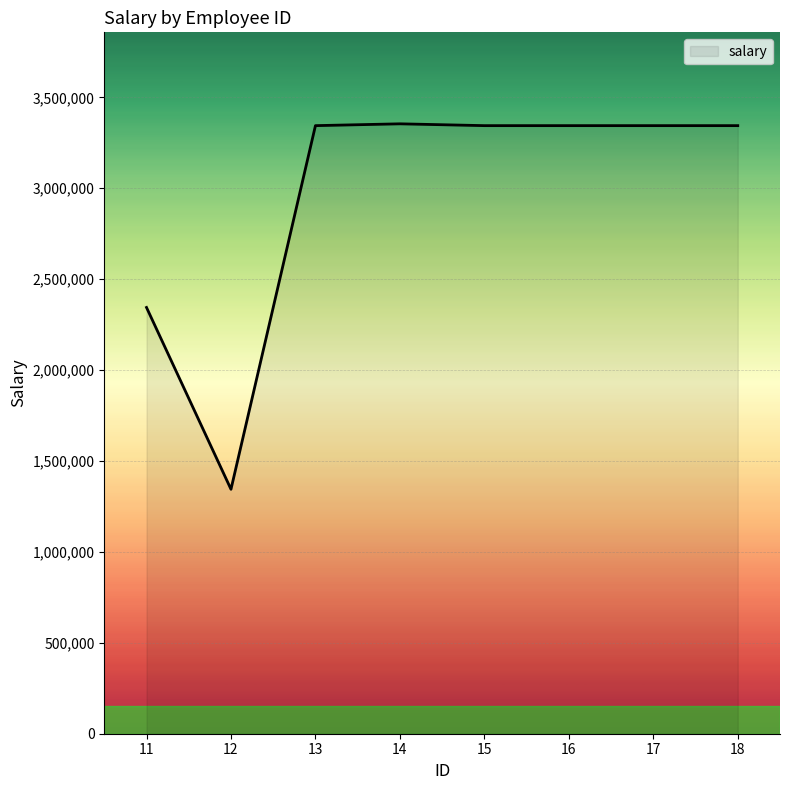

What is the greatest value displayed?

3354444